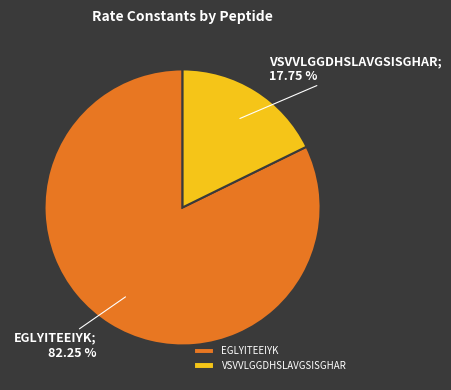

Count the number of slices in the pie.

2